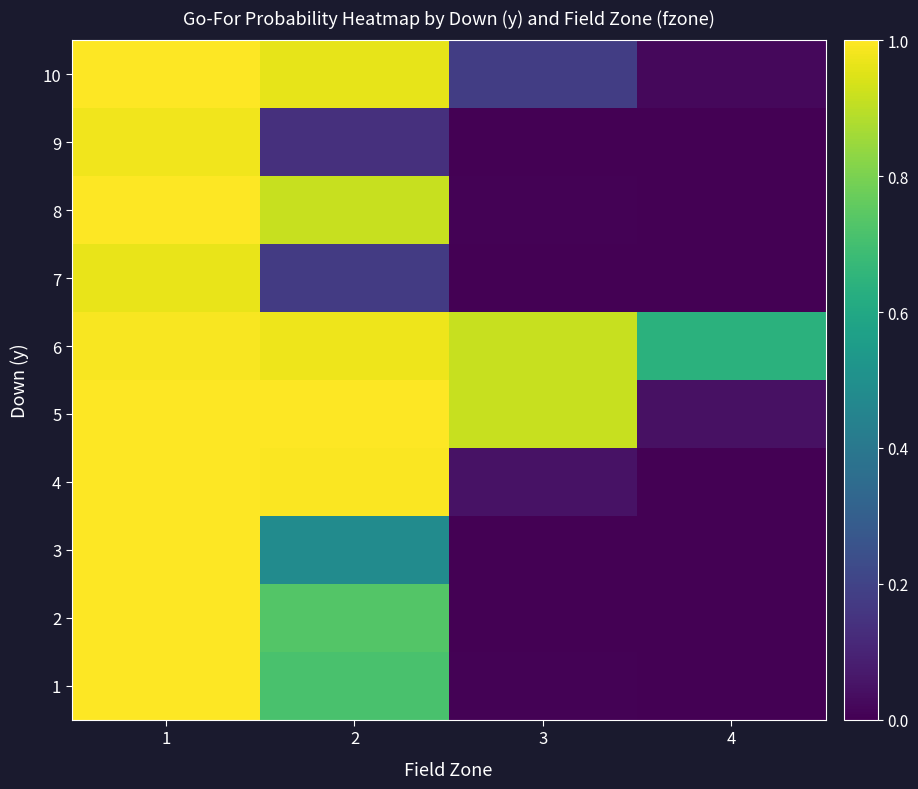

At how many categories does at least one series exceed 0?

4